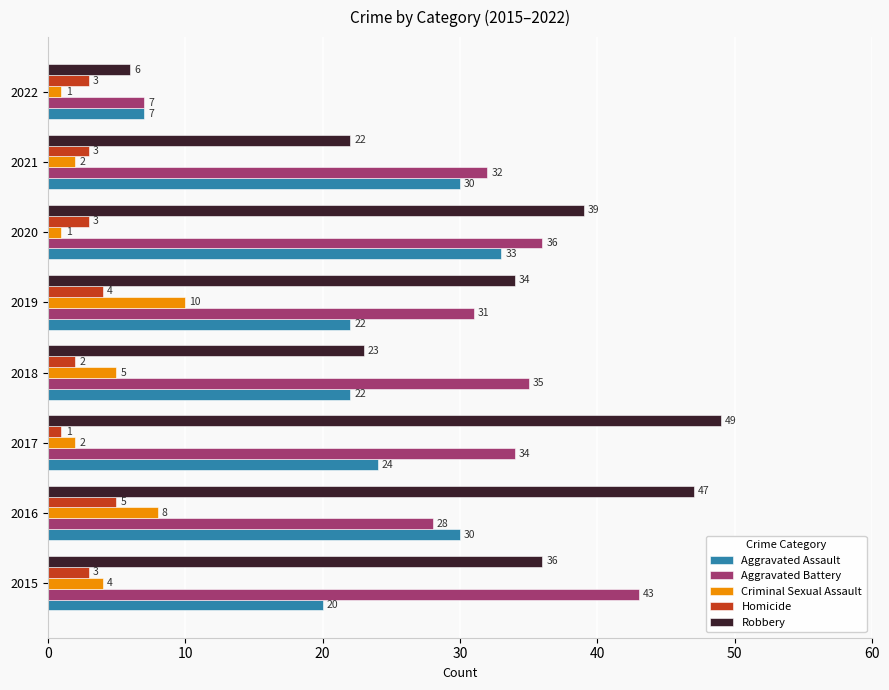

What value does the Aggravated Battery series have at 2016, to the nearest 5?

30